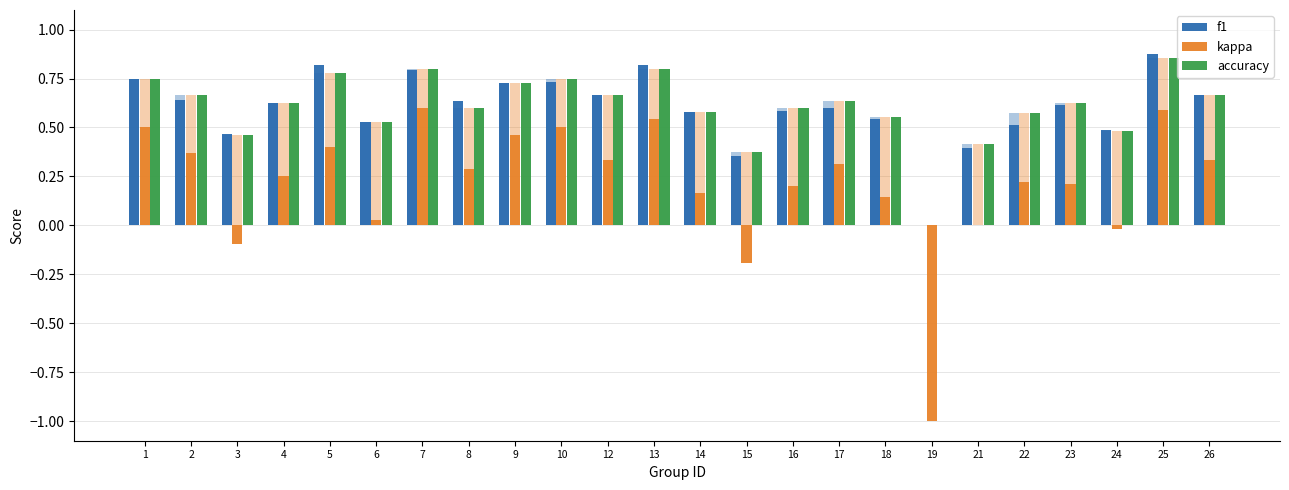

How many data points in kappa are less than 0?

4